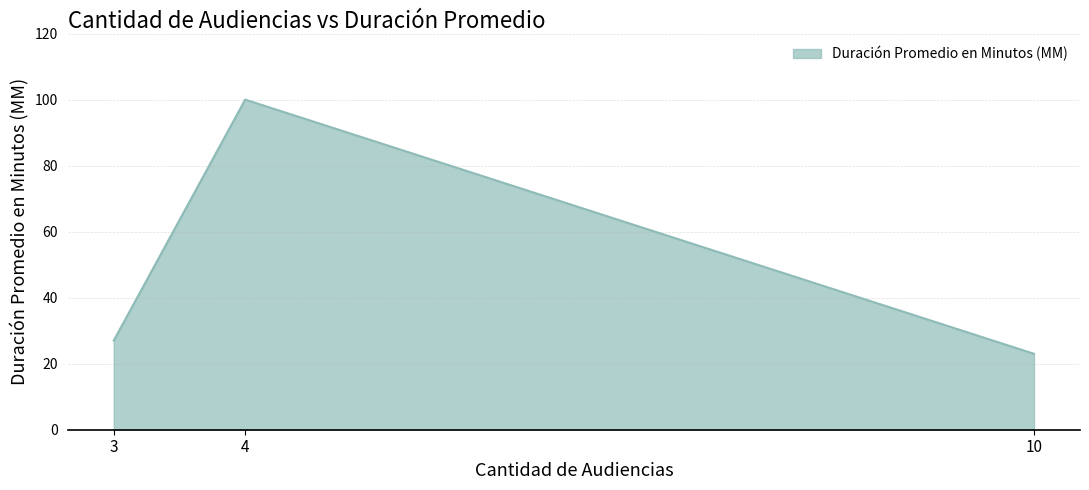

Rank the categories by value from highest to lowest.

4, 3, 10